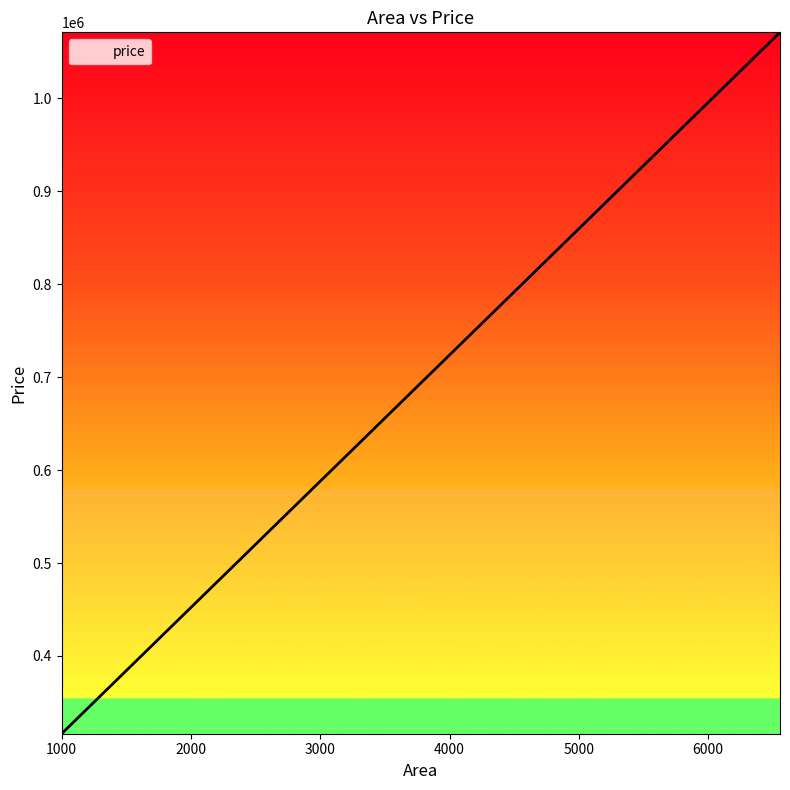

What is the maximum value shown in the chart?

1070704.6